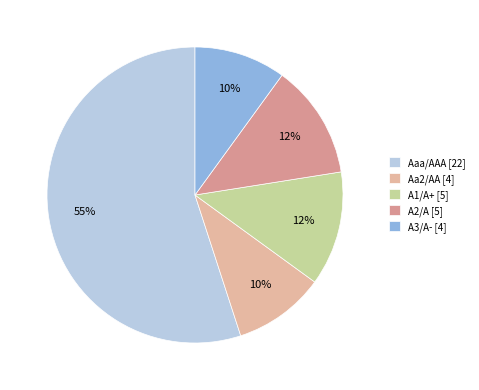

Rank the categories by value from highest to lowest.

Aaa/AAA, A1/A+, A2/A, Aa2/AA, A3/A-